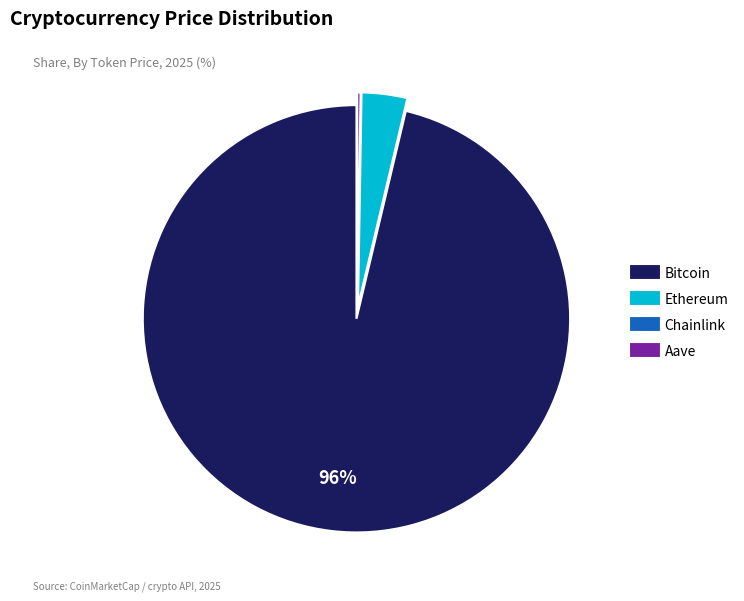

The Bitcoin slice represents 96% of the pie. True or false?

True